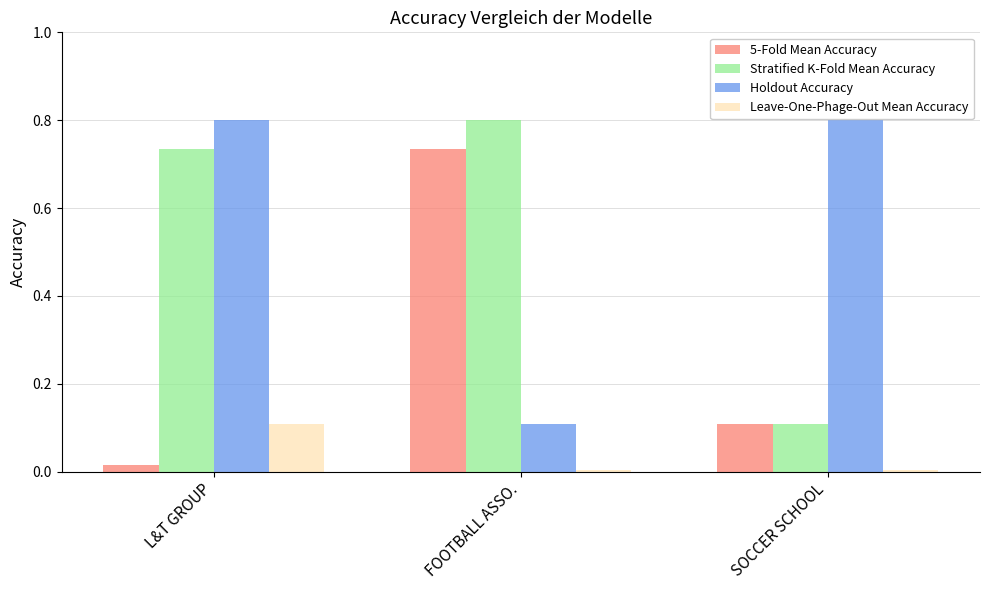

Is it true that 5-Fold Mean Accuracy equals 0.0 at L&T GROUP?

False